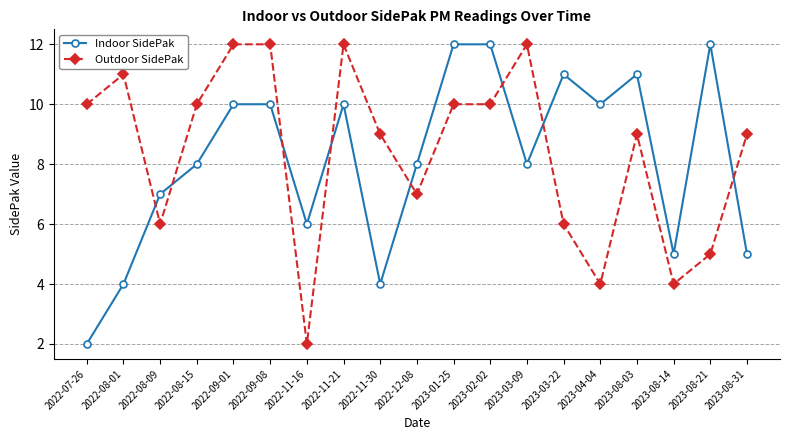

Does the chart have visible grid lines?

Yes